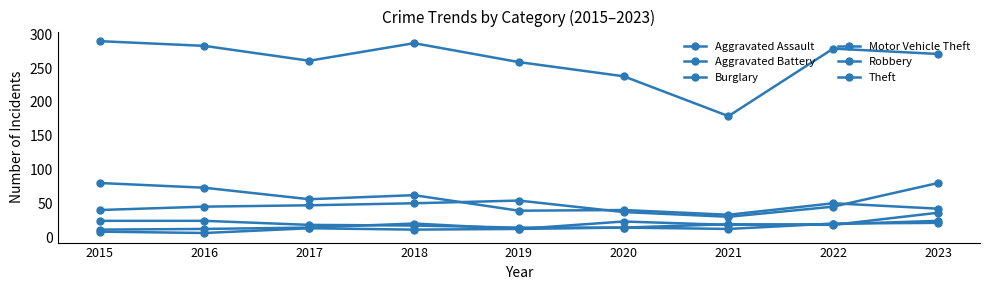

How many lines are shown in the chart?

6